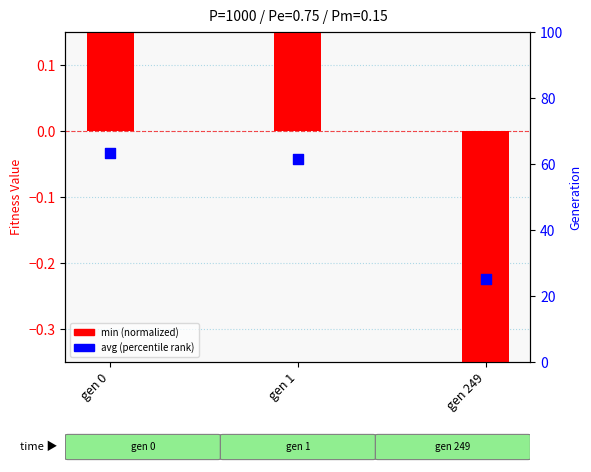

At which category is the sum across all series the highest?

gen 0